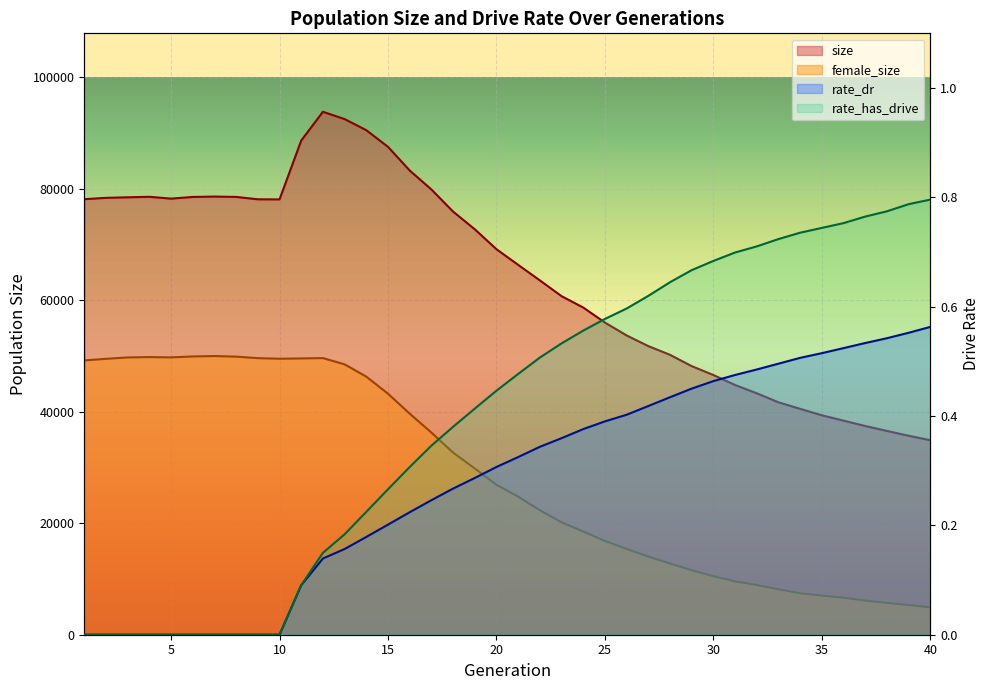

The value of rate_has_drive at 15 is 0.3. True or false?

True